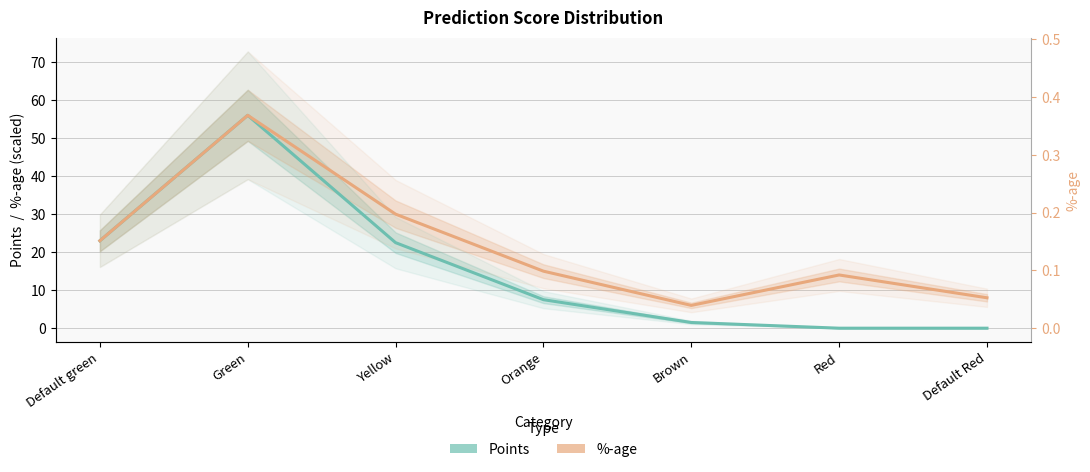

List the labels in order of %-age (scaled) value, largest first.

Green, Yellow, Default green, Orange, Red, Default Red, Brown